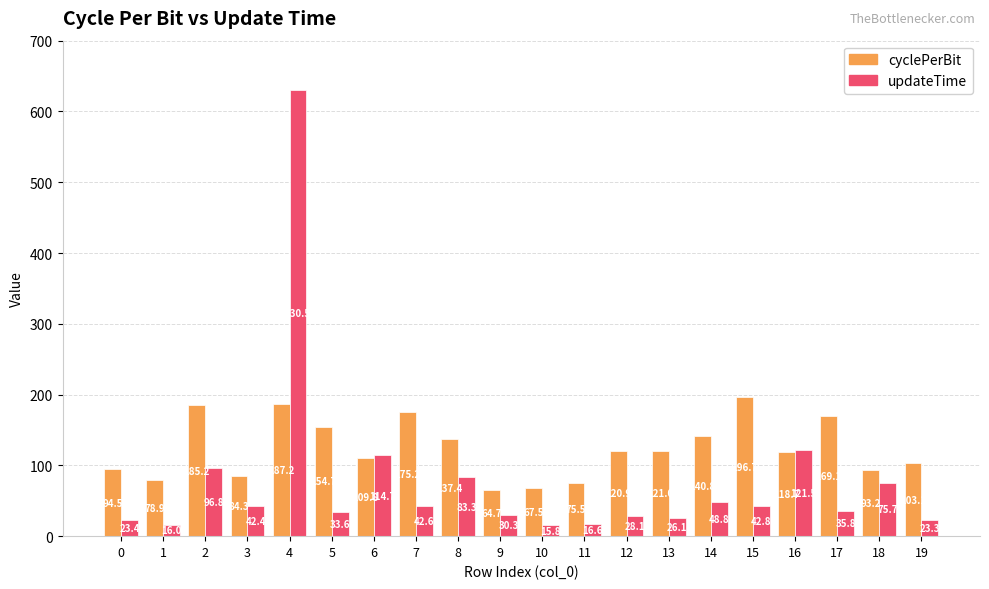

The cyclePerBit series shows 103.1 at 19. True or false?

True